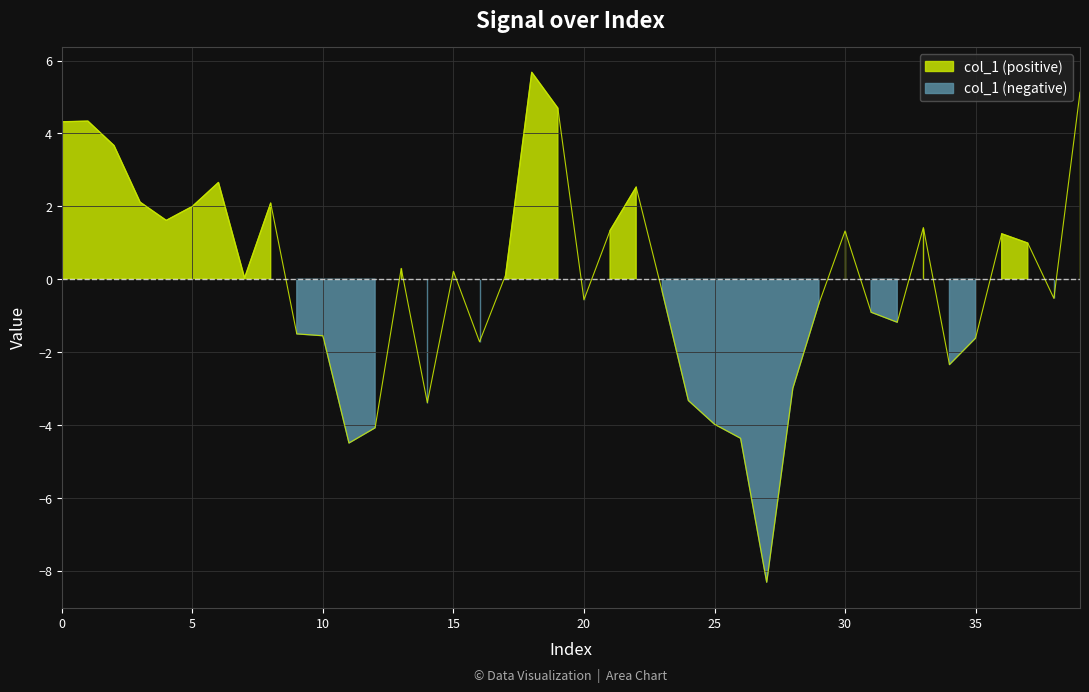

Reading left to right, extract all data points from this chart.

4.3	4.3	3.7	2.1	1.6	2.0	2.7	0.0	2.1	-1.5	-1.5	-4.5	-4.1	0.3	-3.4	0.2	-1.7	0.1	5.7	4.7	-0.6	1.3	2.5	-0.3	-3.3	-4.0	-4.4	-8.3	-3.0	-0.7	1.3	-0.9	-1.2	1.4	-2.3	-1.6	1.2	1.0	-0.5	5.1